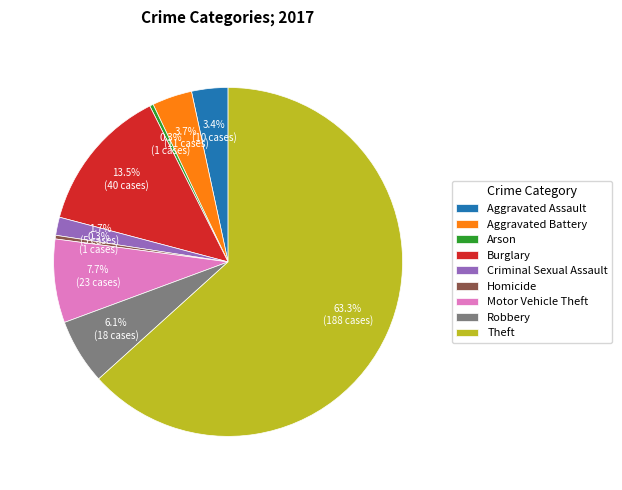

The Homicide slice represents 0% of the pie. True or false?

True